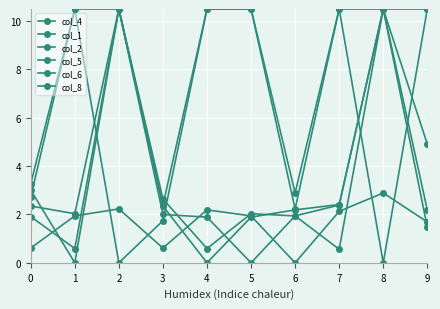

How many positive values does the col_2 series have?

9